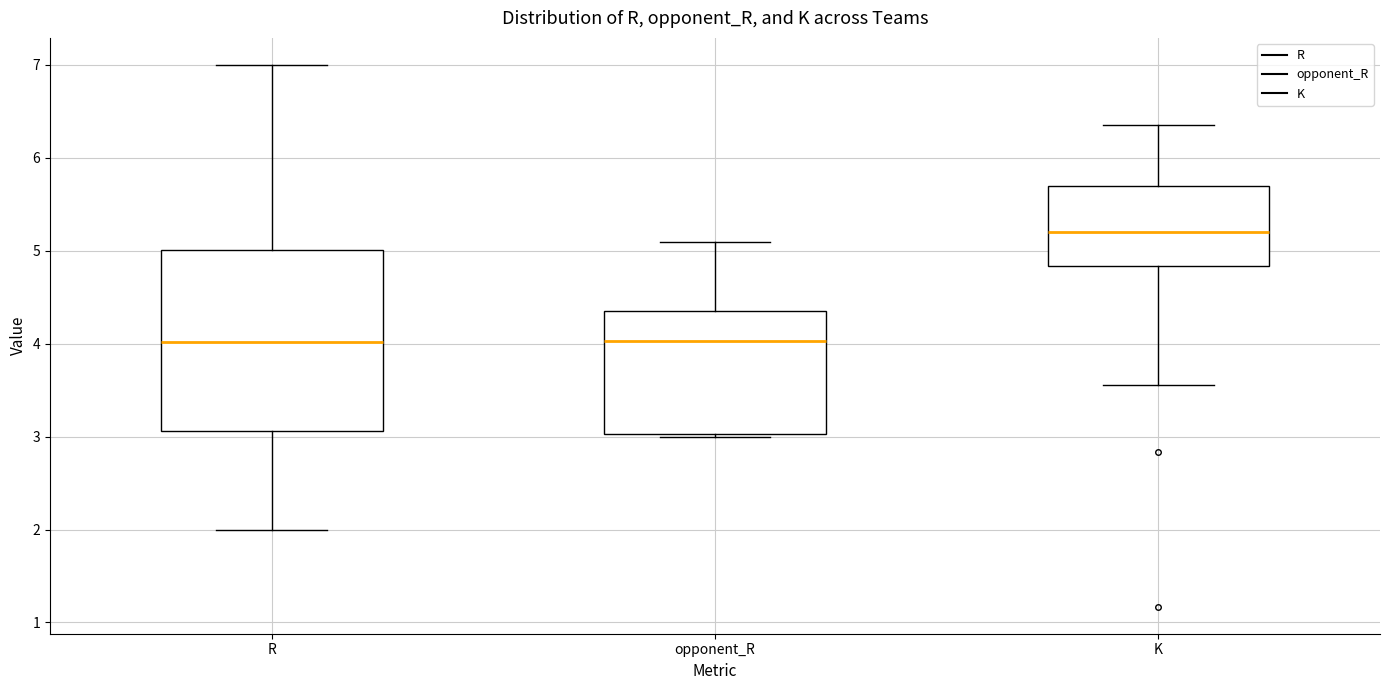

Reading left to right, transcribe this box plot: for each box, give where its median line is, the range the box spans, and where its two whiskers end, as read against the y-axis. The values are not printed on the chart, so give them approximately, as read against the axis.

R: median 4.0, box 3.1 to 5.0, whiskers 2.0 to 7.0
opponent_R: median 4.0, box 3.0 to 4.4, whiskers 3.0 to 5.1
K: median 5.2, box 4.8 to 5.7, whiskers 3.6 to 6.4